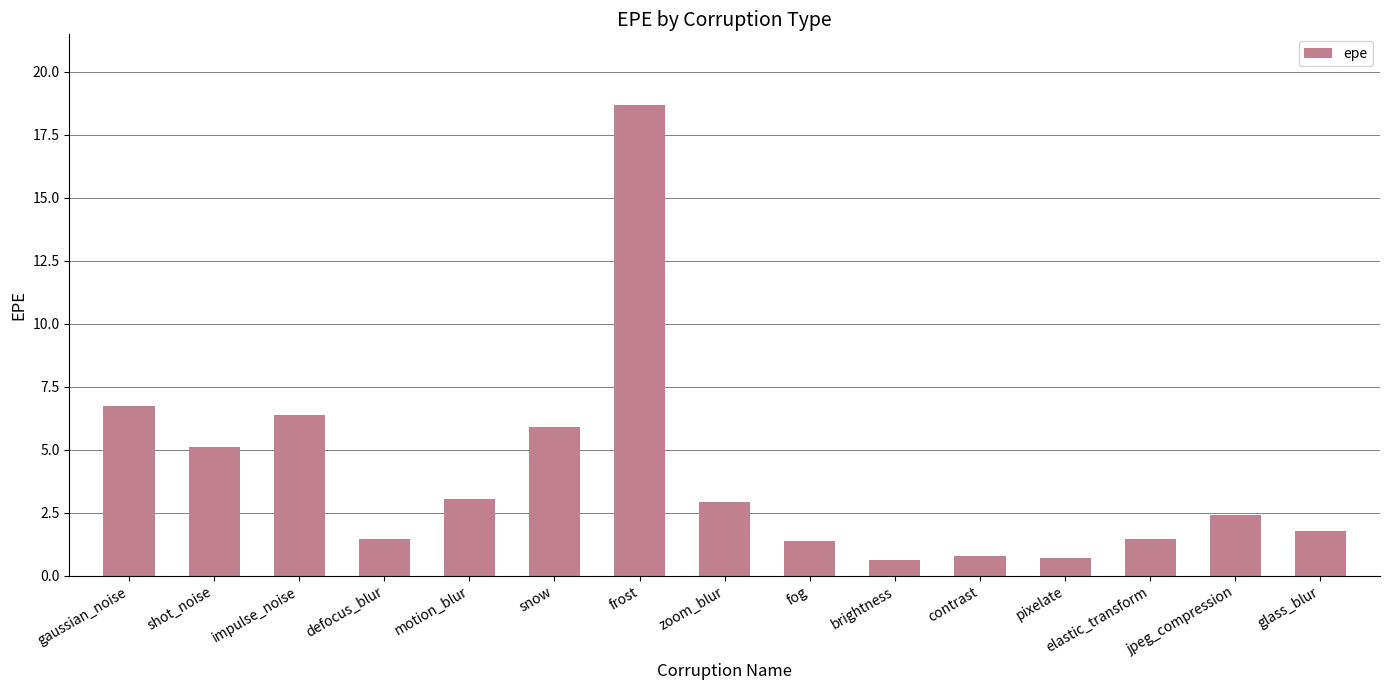

How many bars are there in total?

15